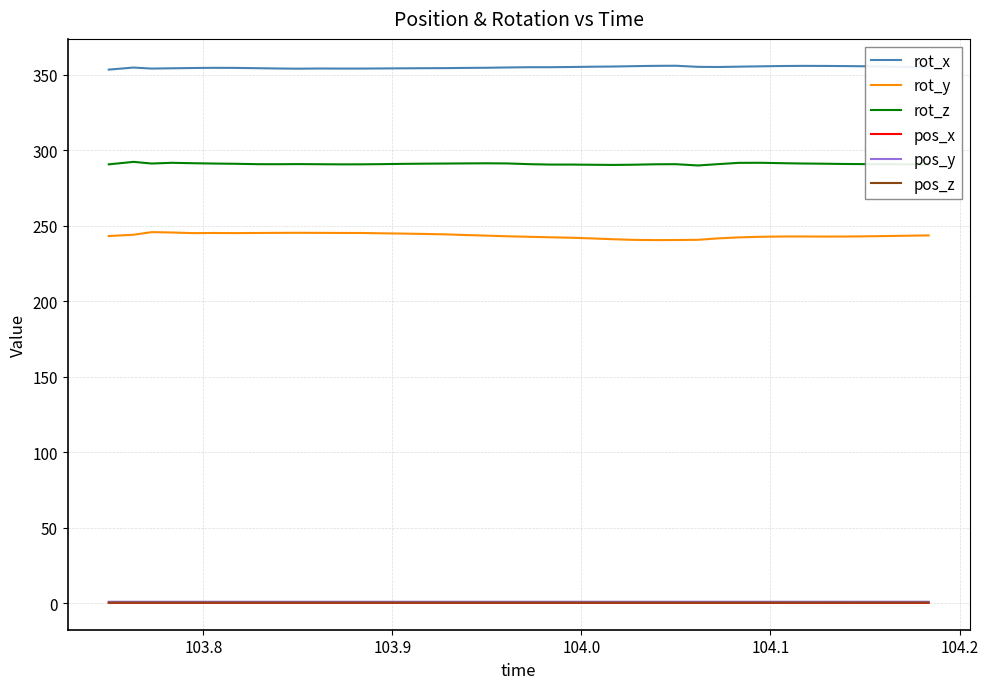

What is the maximum value shown in the chart?

355.9